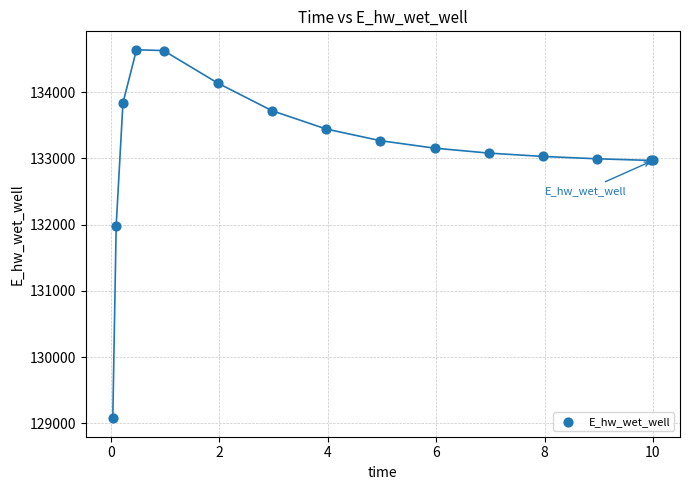

What Y value in the scatter plot is closest to 131857?

131978.3